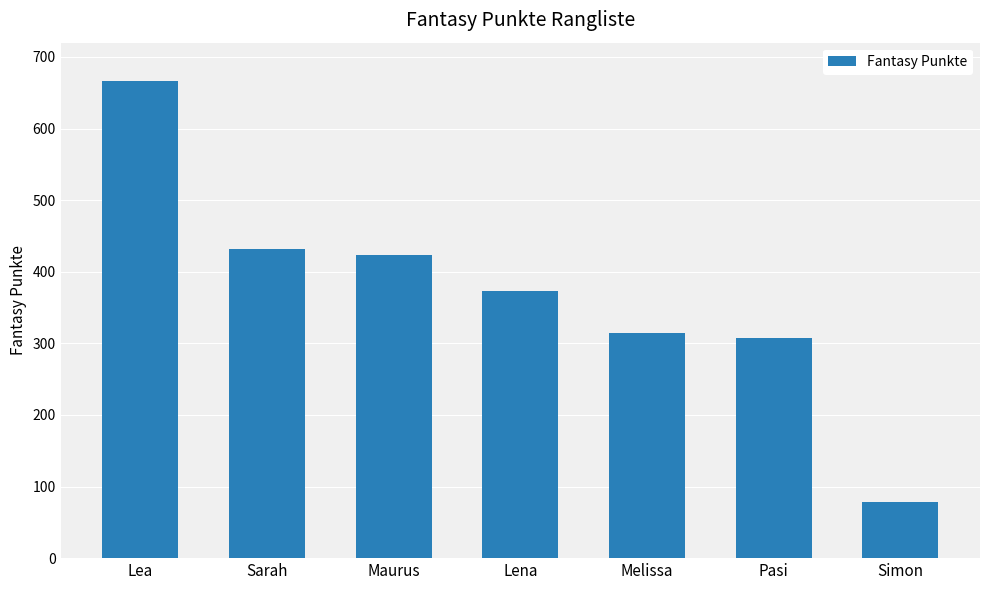

Does the chart contain any negative values?

No